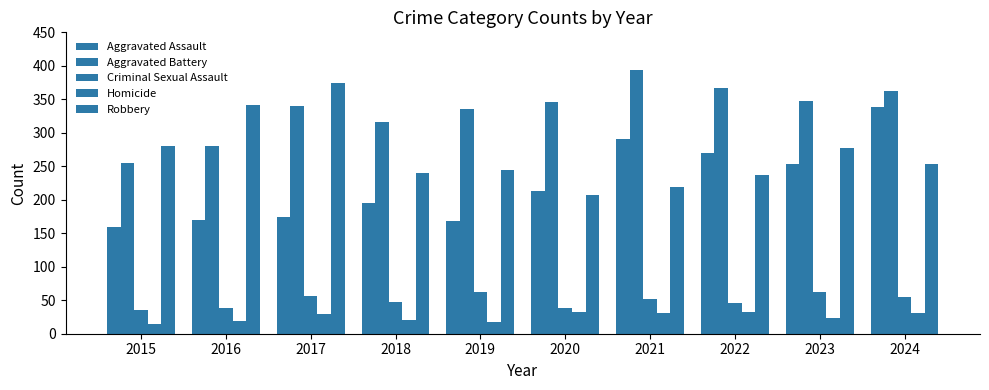

At which label is Criminal Sexual Assault closest to 49?

2018